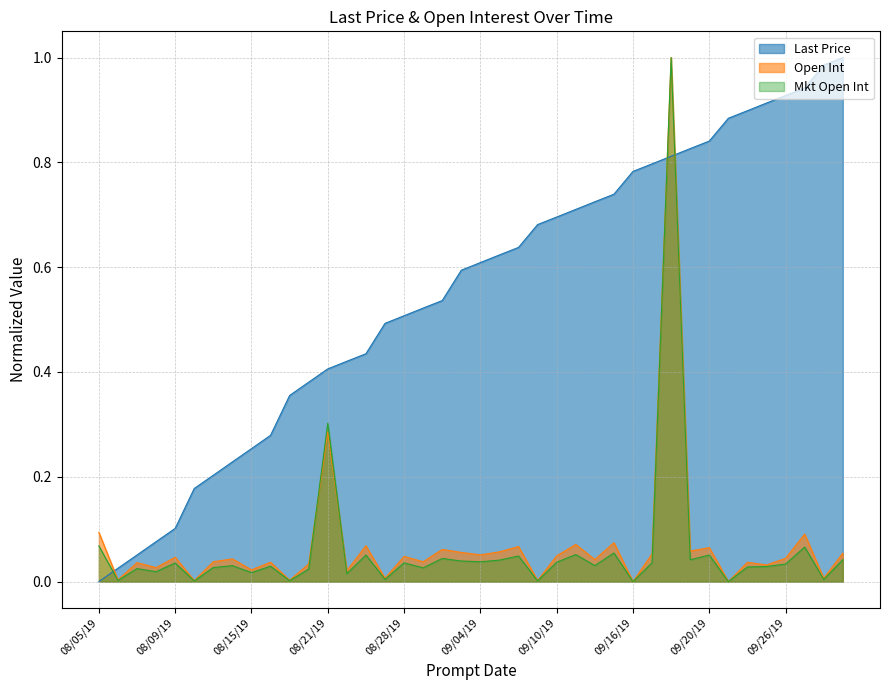

After their last crossing, which series has the higher values: Mkt Open Int or Last Price?

Last Price